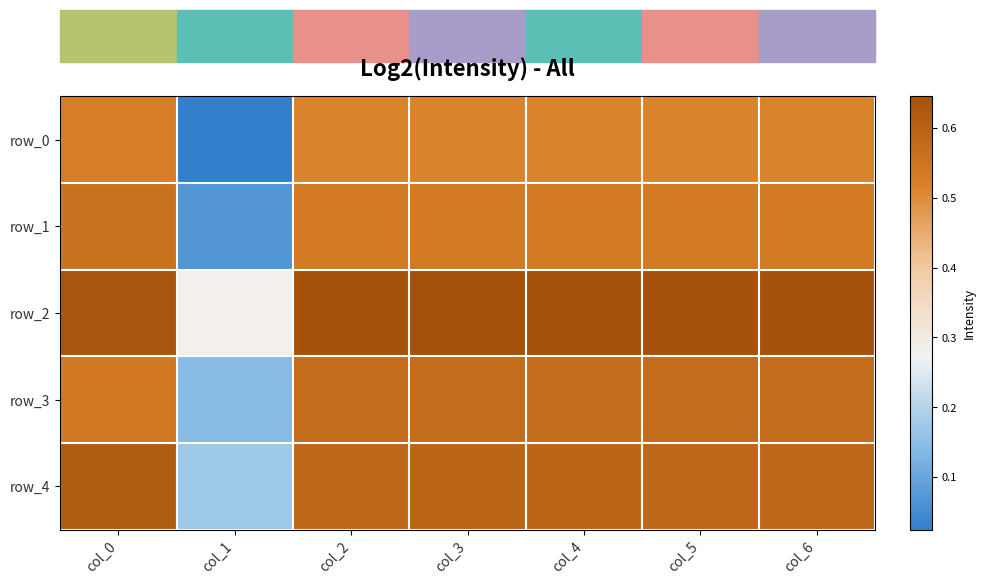

The row_3 series shows 0.2 at col_1. True or false?

False